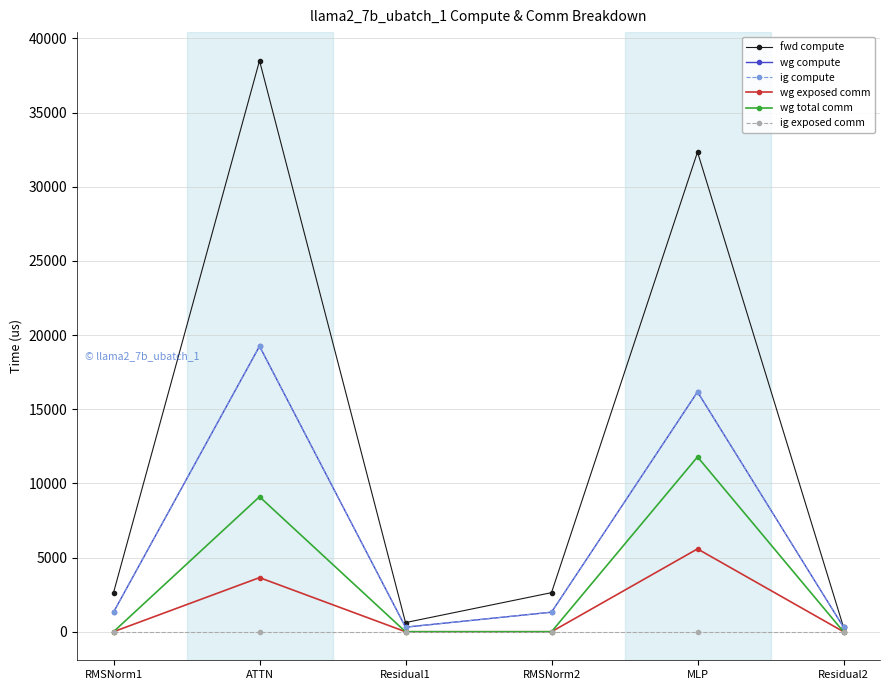

Does the chart have visible grid lines?

Yes